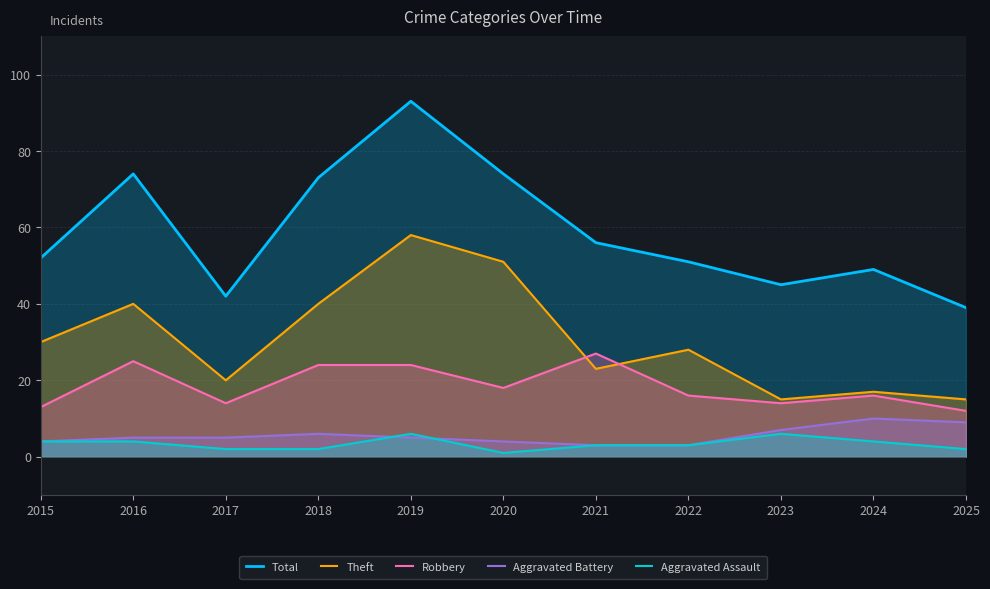

List the labels in order of Aggravated Battery value, largest first.

2024, 2025, 2023, 2018, 2016, 2017, 2019, 2015, 2020, 2021, 2022